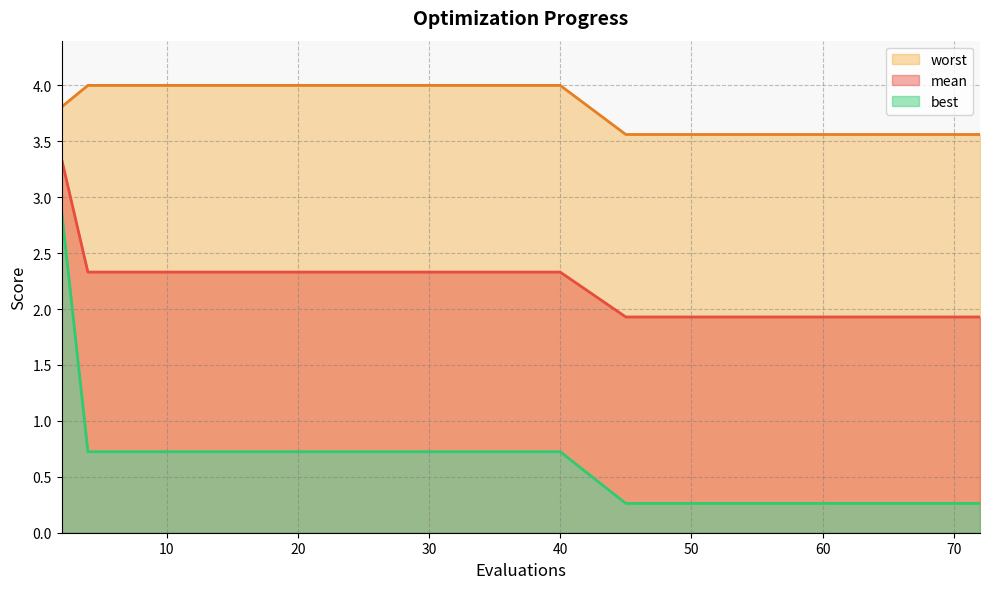

At which label is worst closest to 3?

45